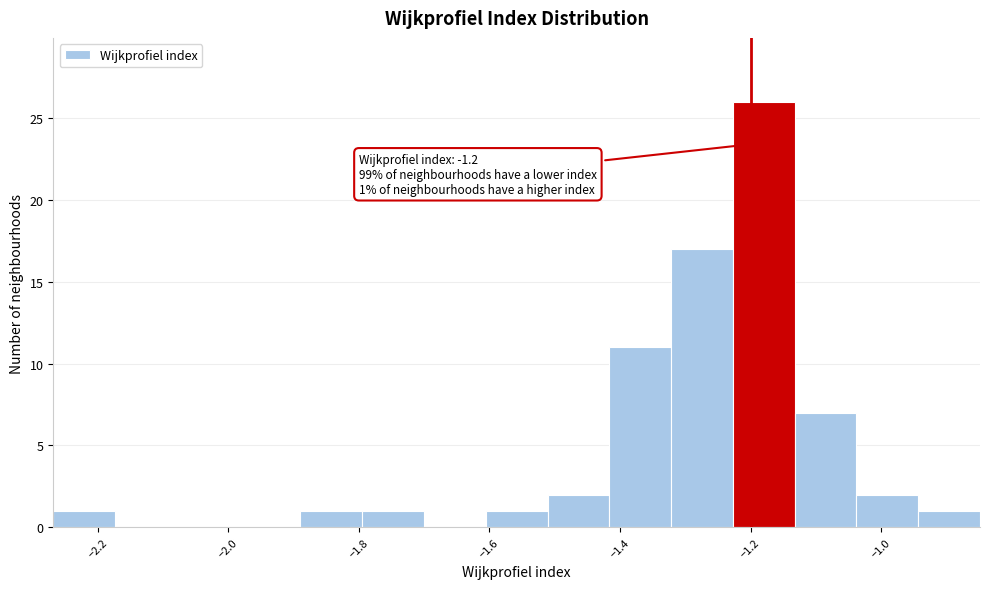

Which range on the x-axis has the tallest bar?

-1.22 to -1.14